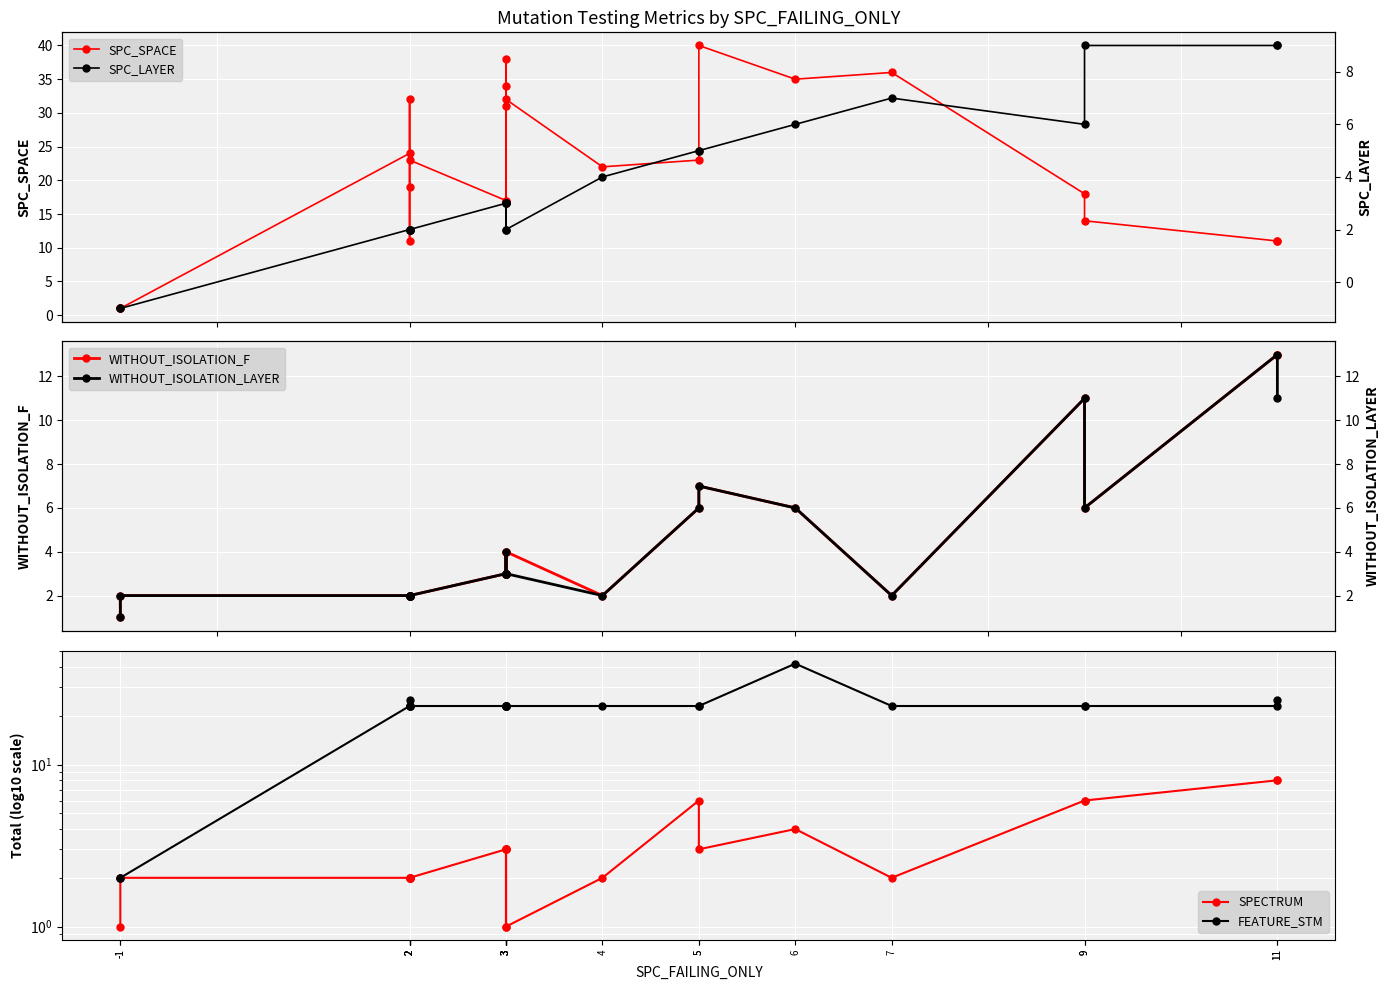

Reading left to right, what are all the values shown in this chart?

SPC_SPACE: -1=1	-1=1	2=24	2=32	2=11	2=19	2=23	3=17	3=34	3=38	3=31	3=17	3=32	4=22	5=23	5=40	6=35	7=36	9=18	9=14	11=11	11=11
WITHOUT_ISOLATION_F: -1=1	-1=2	2=2	2=2	2=2	2=2	2=2	3=3	3=3	3=4	3=3	3=3	3=4	4=2	5=6	5=7	6=6	7=2	9=11	9=6	11=13	11=13
SPECTRUM: -1=1	-1=2	2=2	2=2	2=2	2=2	2=2	3=3	3=3	3=1	3=3	3=3	3=1	4=2	5=6	5=3	6=4	7=2	9=6	9=6	11=8	11=8
FEATURE_STM: -1=2	-1=2	2=23	2=23	2=25	2=23	2=23	3=23	3=23	3=23	3=23	3=23	3=23	4=23	5=23	5=23	6=42	7=23	9=23	9=23	11=23	11=25
SPC_LAYER: -1=-1	-1=-1	2=2	2=2	2=2	2=2	2=2	3=3	3=3	3=2	3=3	3=3	3=2	4=4	5=5	5=5	6=6	7=7	9=6	9=9	11=9	11=9
WITHOUT_ISOLATION_LAYER: -1=1	-1=2	2=2	2=2	2=2	2=2	2=2	3=3	3=3	3=4	3=3	3=3	3=3	4=2	5=6	5=7	6=6	7=2	9=11	9=6	11=13	11=11